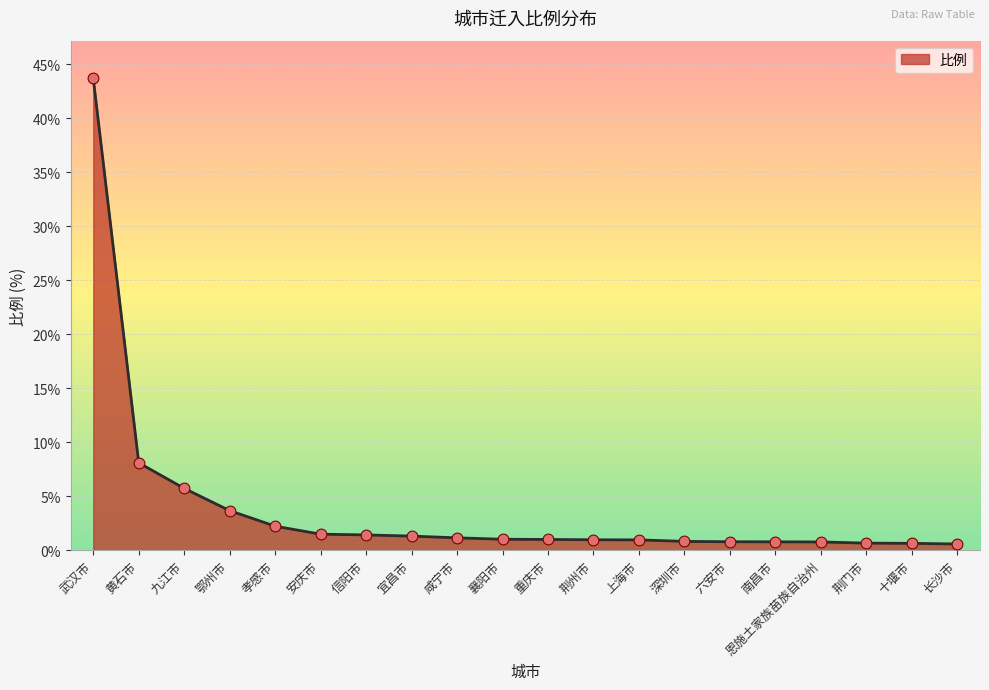

What is the change in value from 信阳市 to 荆门市?

-0.8